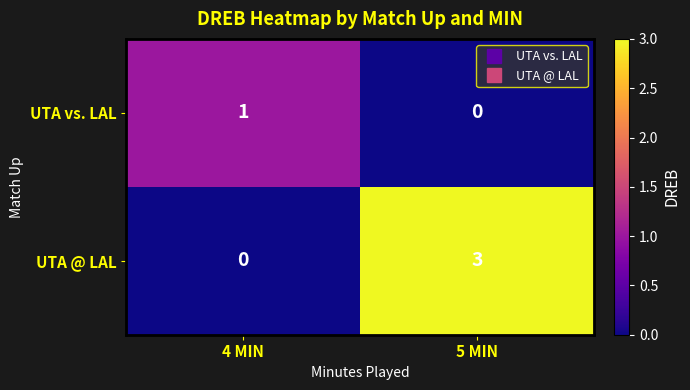

What is the difference between the maximum and minimum values in the UTA @ LAL series?

3